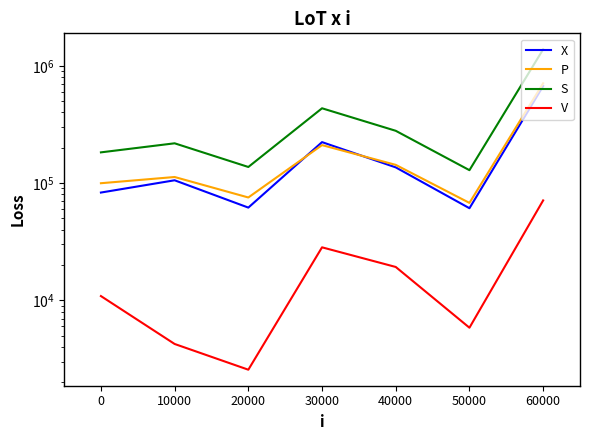

In P, how many points are higher than both neighbors (excluding endpoints)?

2